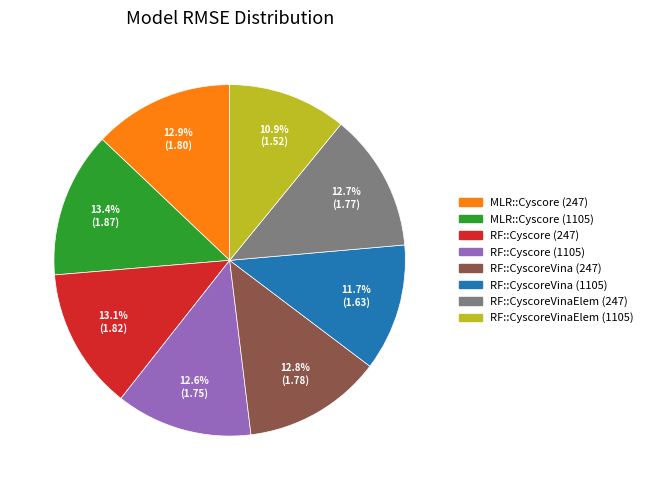

To the nearest percent, what percentage of the pie is RF::Cyscore (1105)?

13%